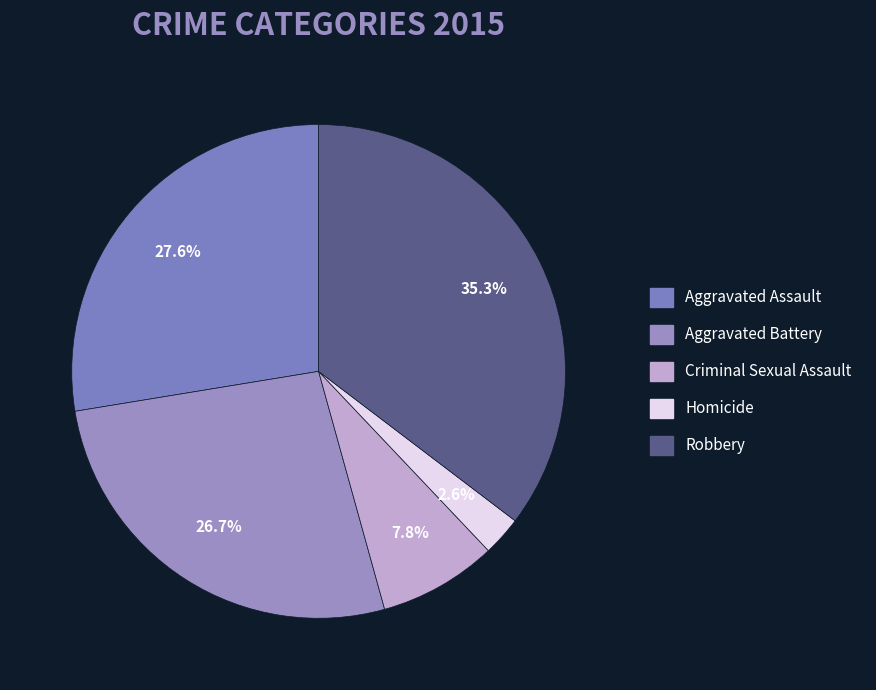

Do Robbery and Criminal Sexual Assault together represent more than half of the pie?

No